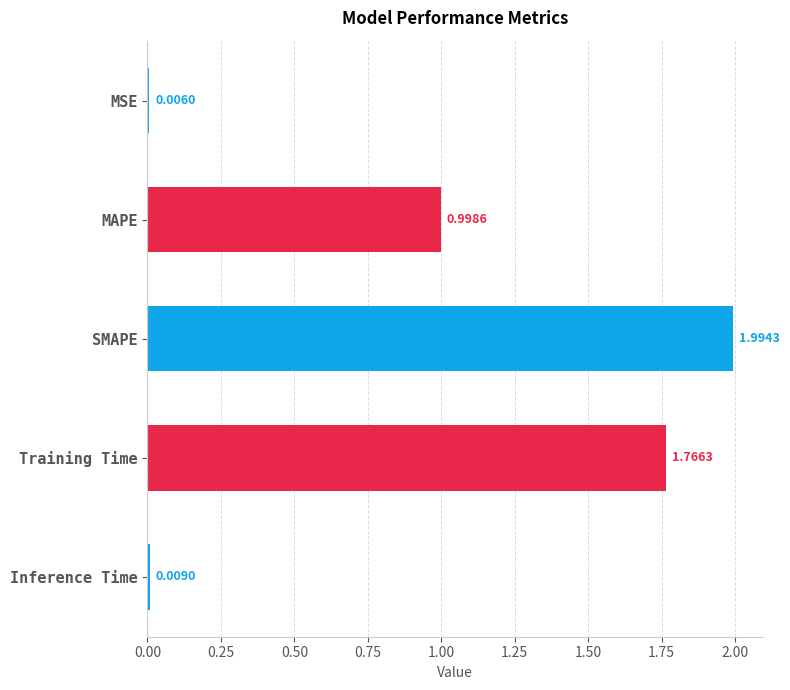

What is the change in value from MSE to MAPE?

+1.0